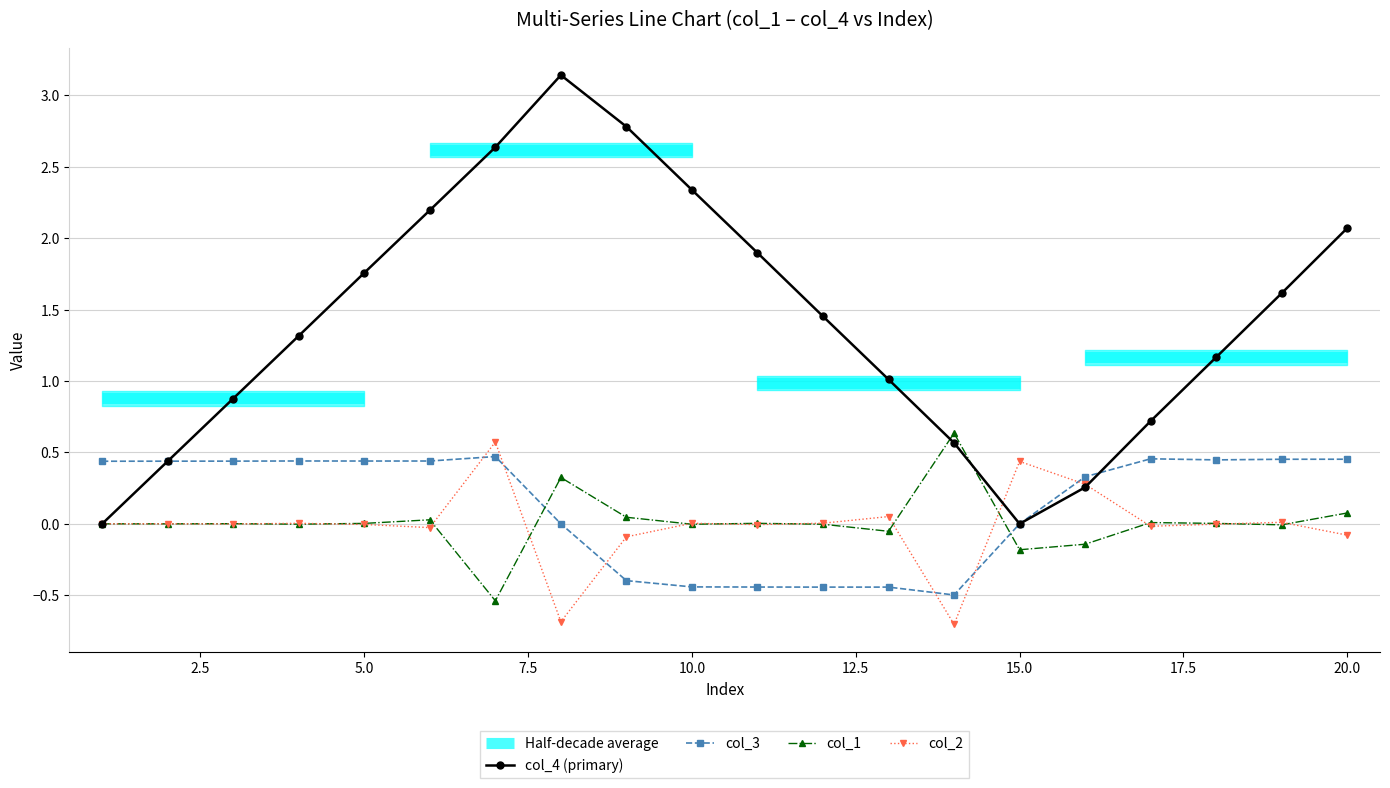

How many interior local valleys does the col_4 (primary) series have?

1